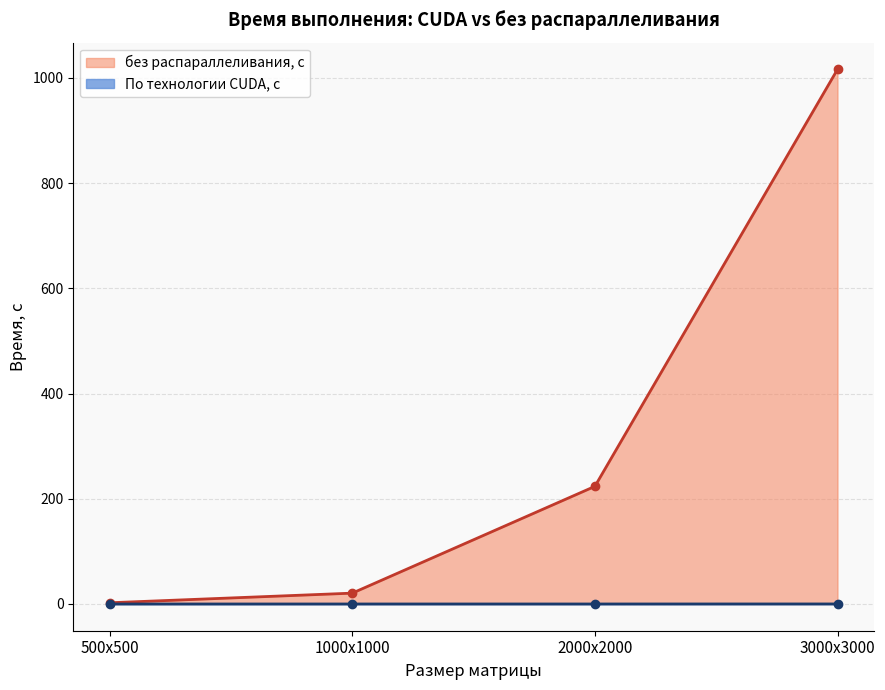

What is the label of the 2nd point from the left?

1000х1000